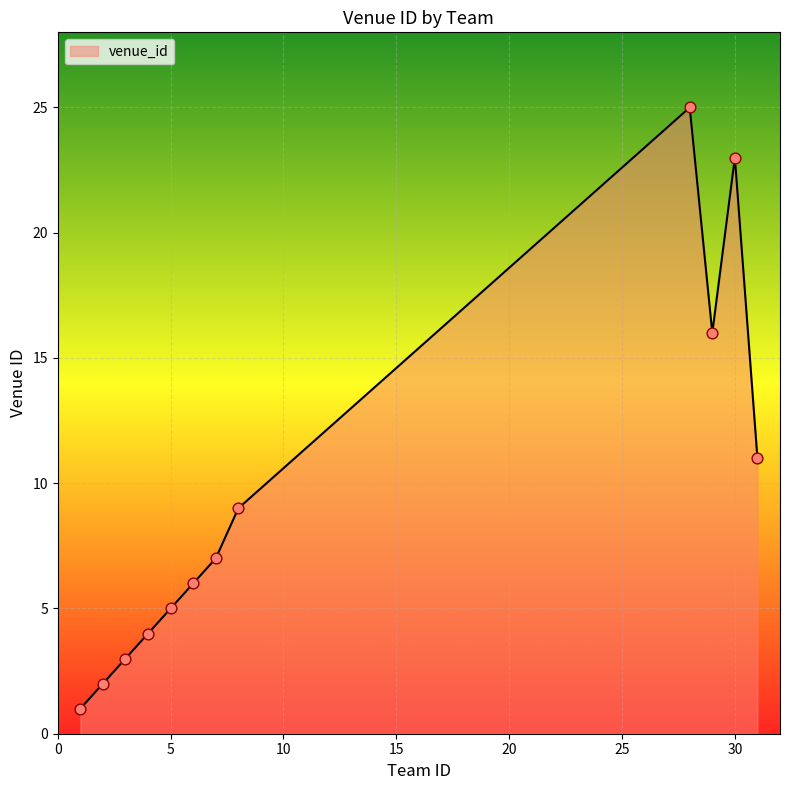

What is the difference between the maximum and minimum values?

24